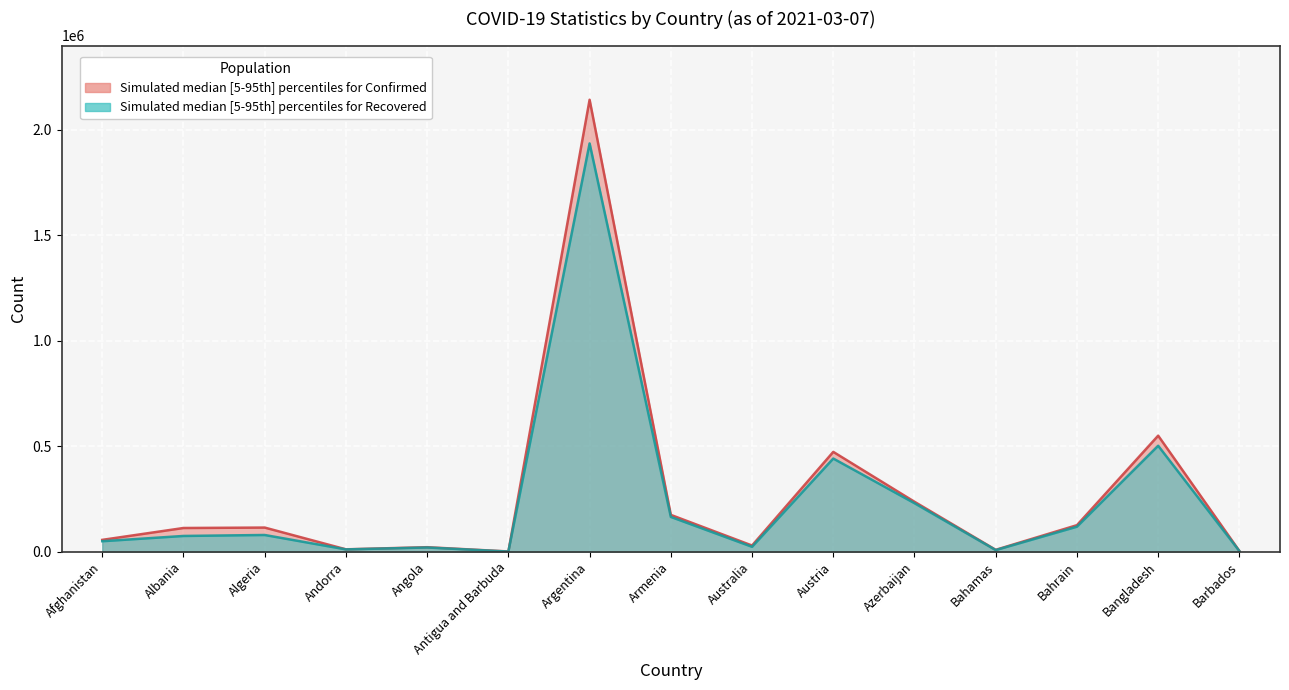

Where is the first local maximum for Recovered?

Algeria